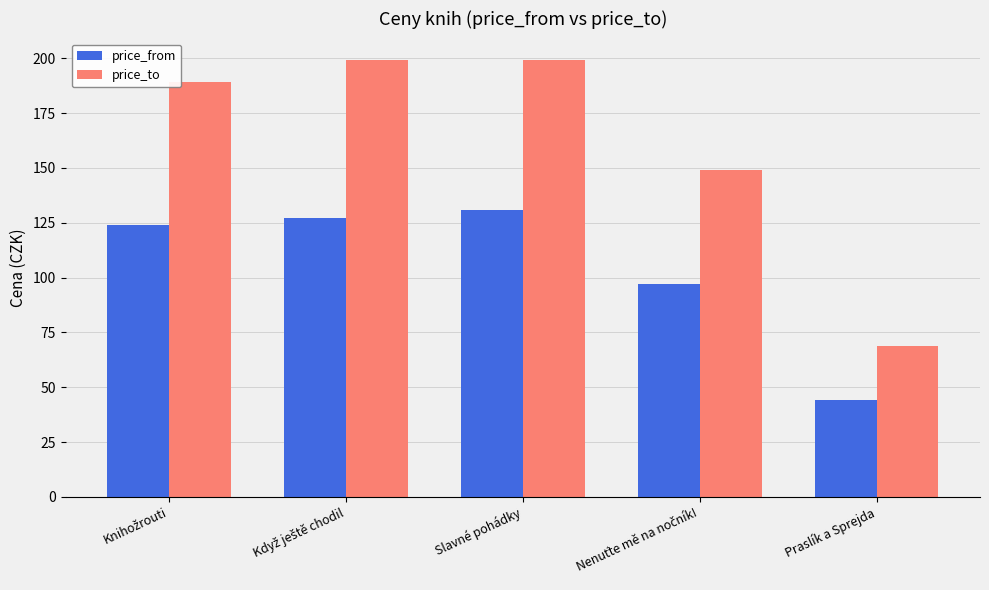

What is the difference between the highest and lowest values at Praslík a Sprejda?

25